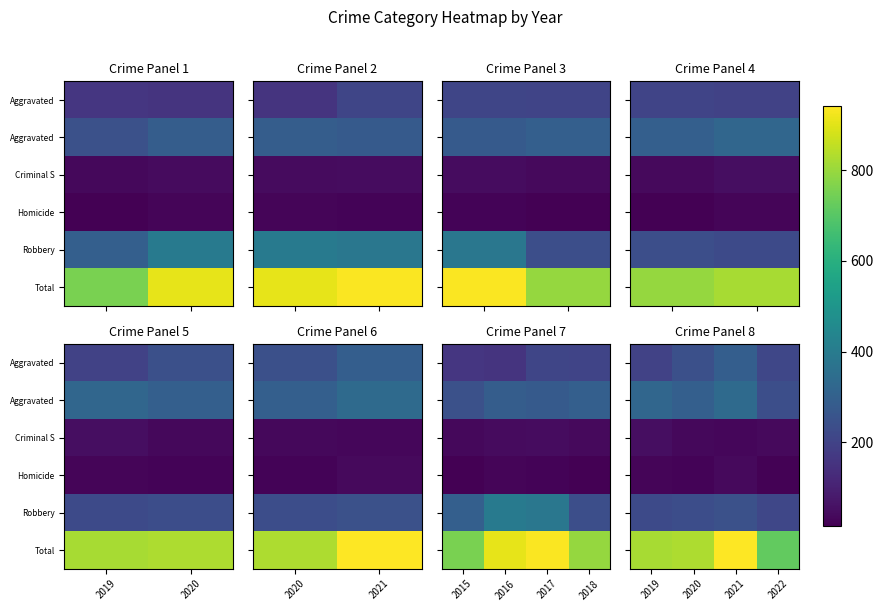

What is the difference between the highest and lowest values at 2022?

700